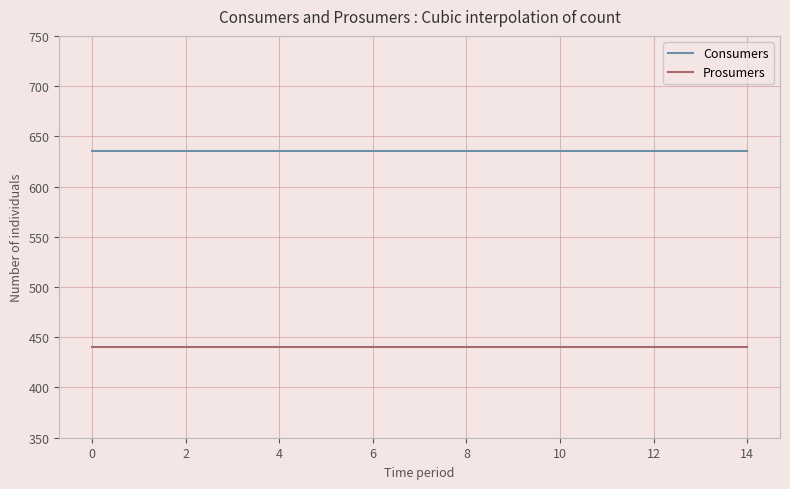

List the series in order of their overall mean, highest first.

Consumers, Prosumers